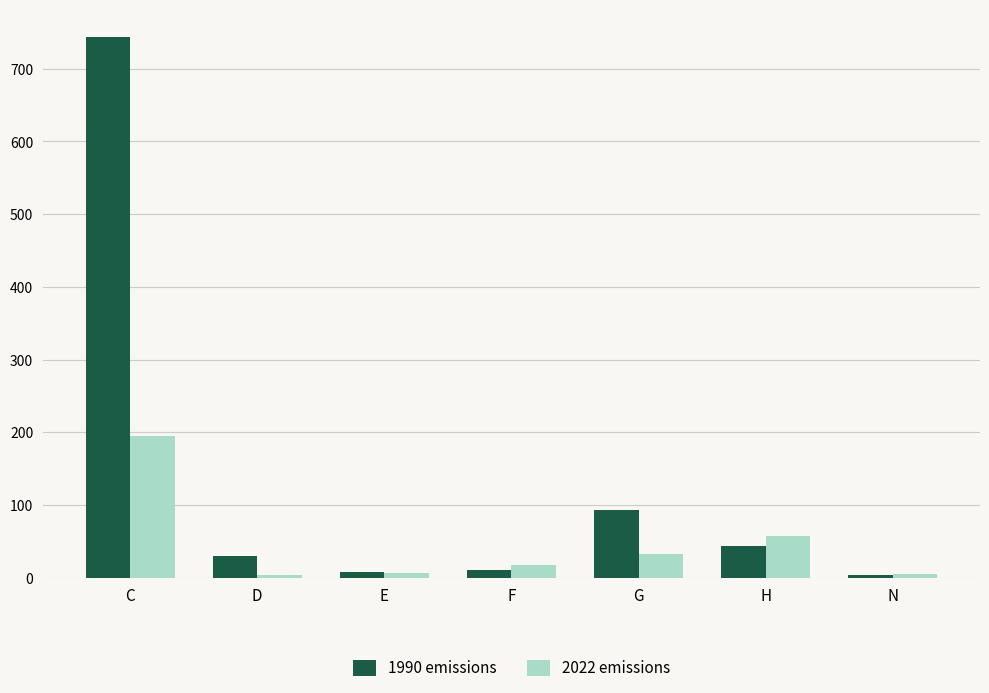

The value of 2022 emissions at H is 58.0. True or false?

True